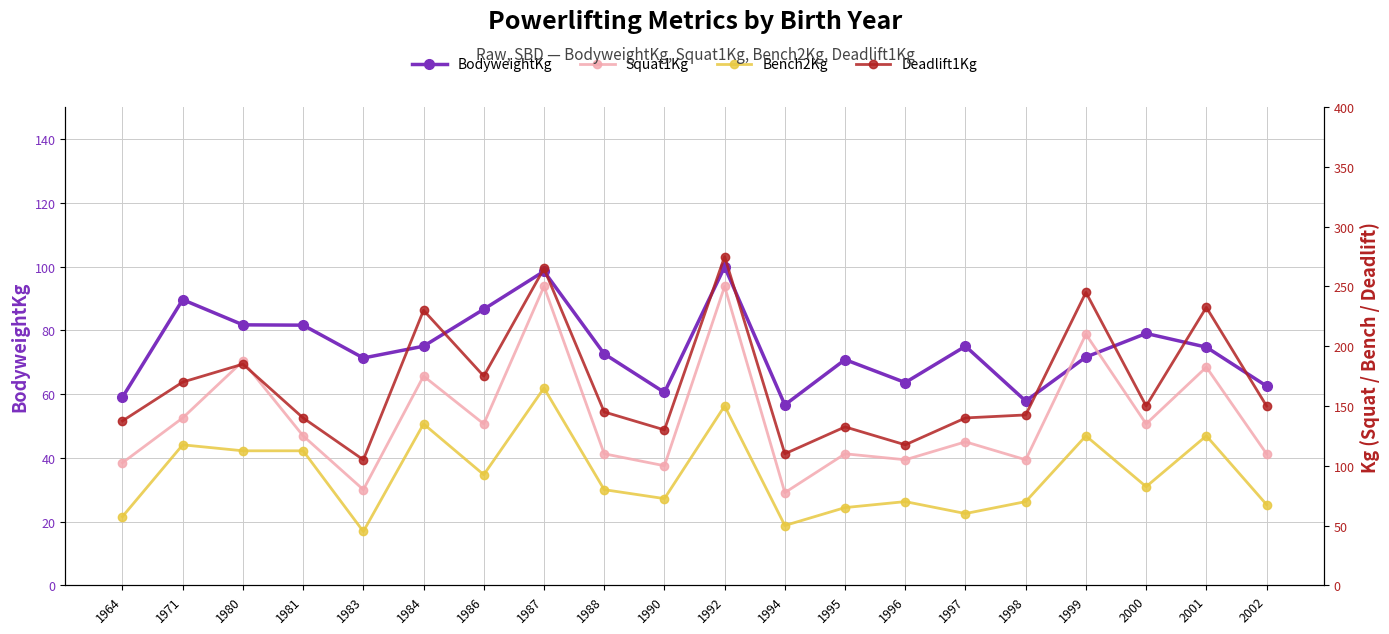

What is the minimum value shown in the chart?

45.0